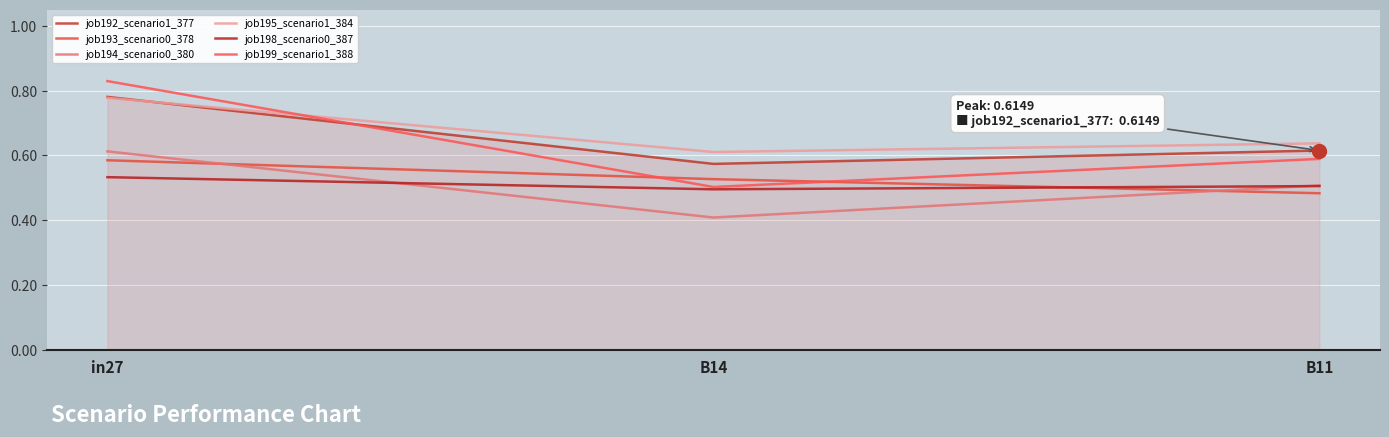

How many lines are shown in the chart?

6